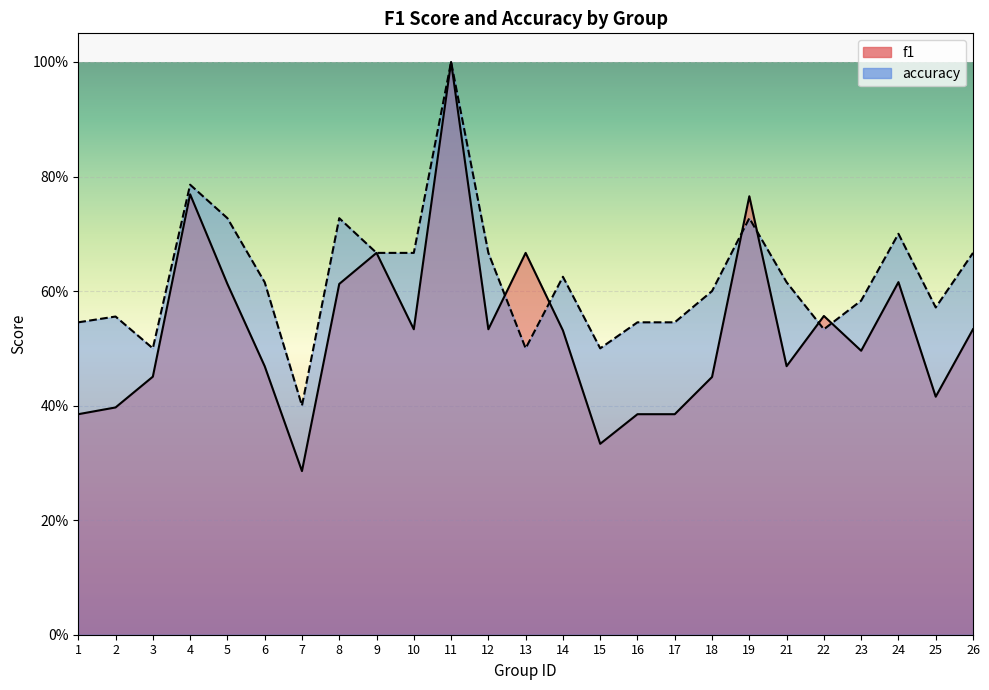

Between 2 and 7, which series saw the biggest shift?

accuracy